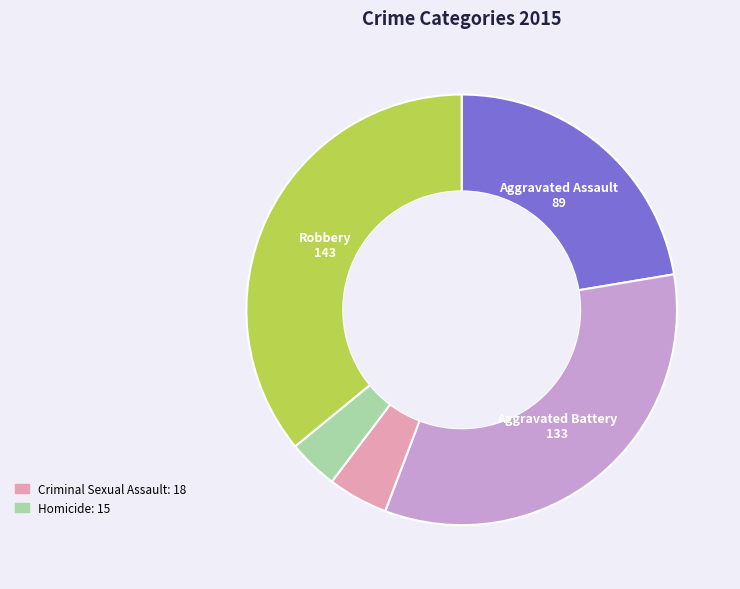

Is there a majority slice in this chart?

No